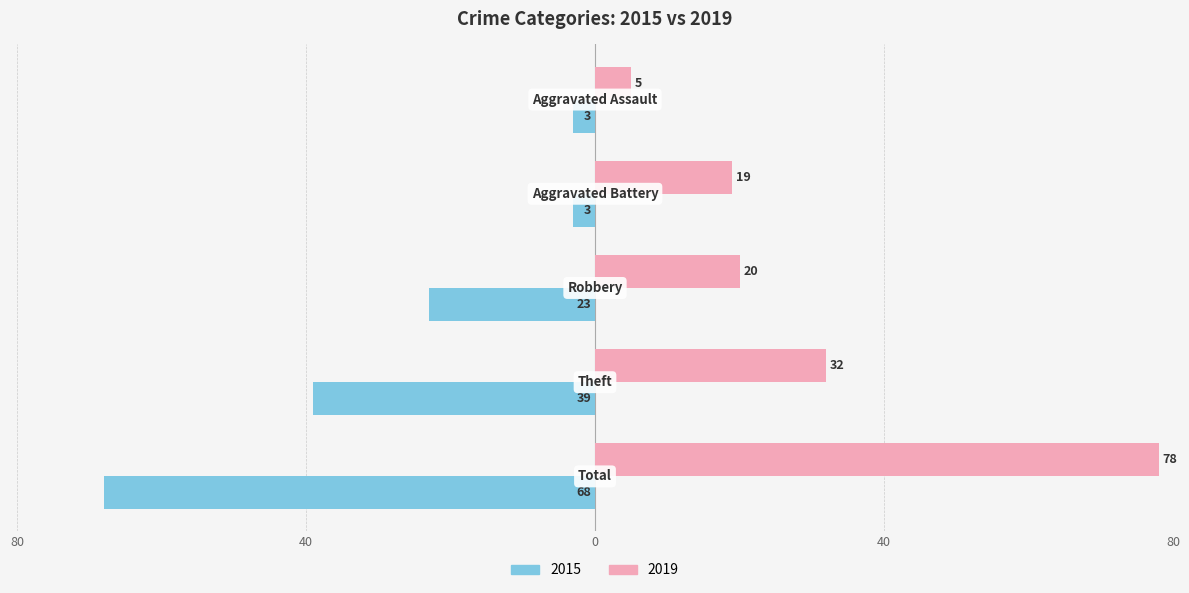

Reading left to right, transcribe all the data shown in this chart.

2015: Aggravated Assault=-3	Aggravated Battery=-3	Robbery=-23	Theft=-39	Total=-68
2019: Aggravated Assault=5	Aggravated Battery=19	Robbery=20	Theft=32	Total=78